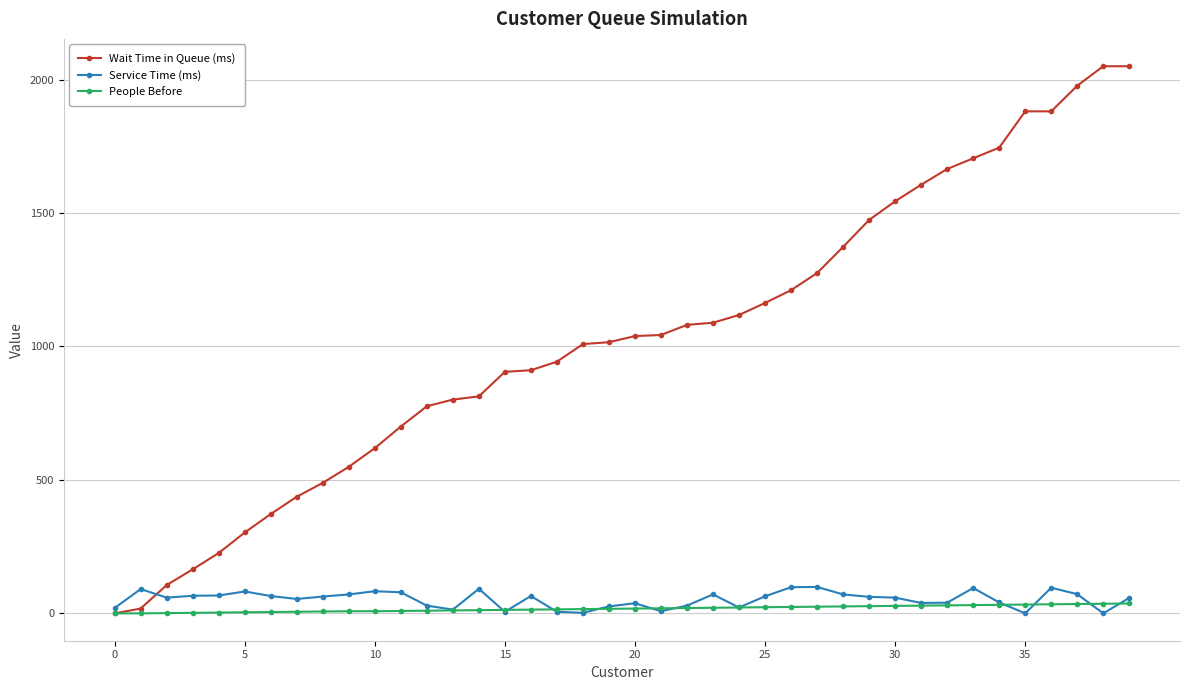

What is the greatest value displayed?

2050